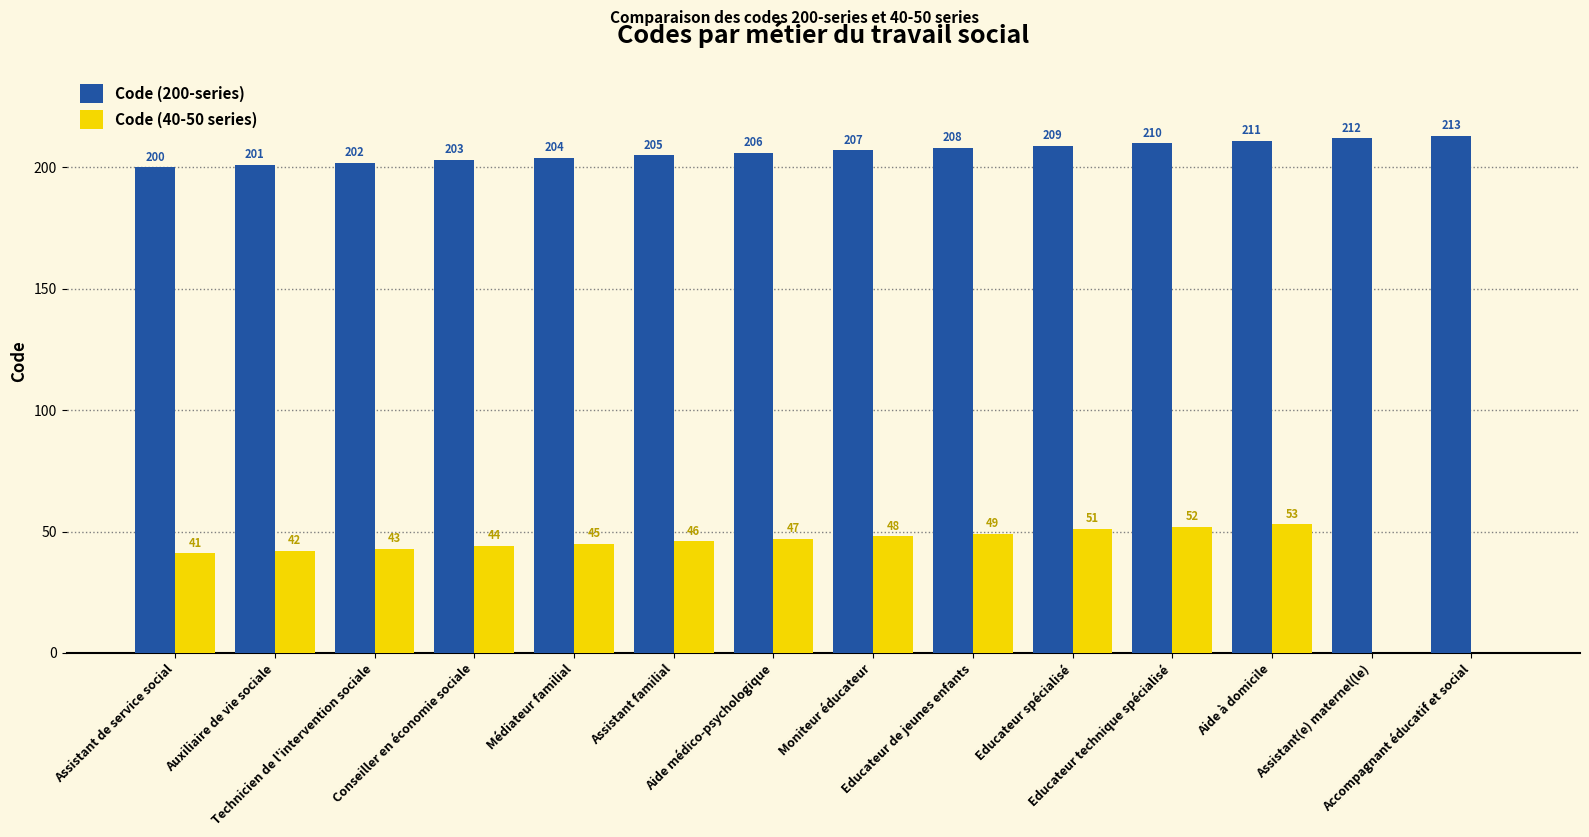

Read the Code (200-series) value at Educateur de jeunes enfants.

208